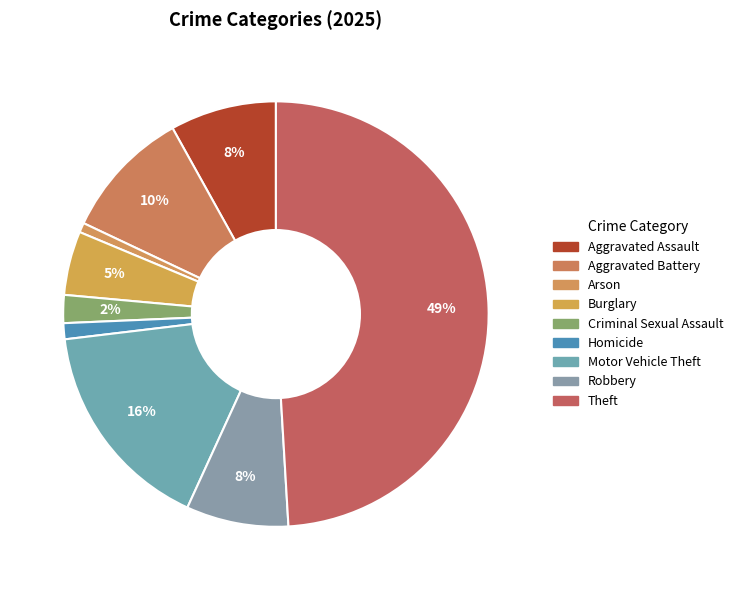

Count the number of slices in the pie.

9